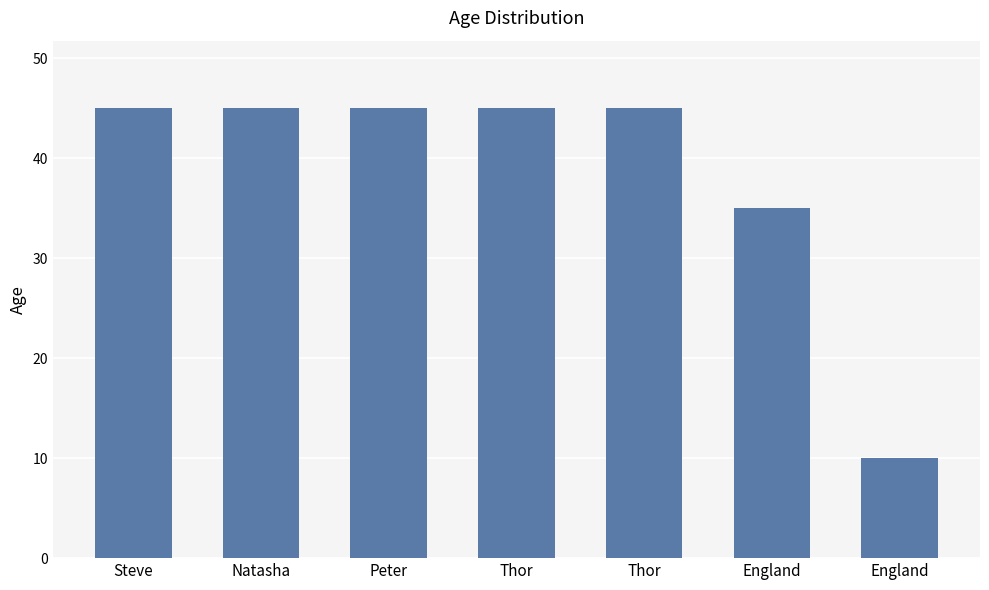

List the labels in order of value, largest first.

Steve, Natasha, Peter, Thor, Thor, England, England